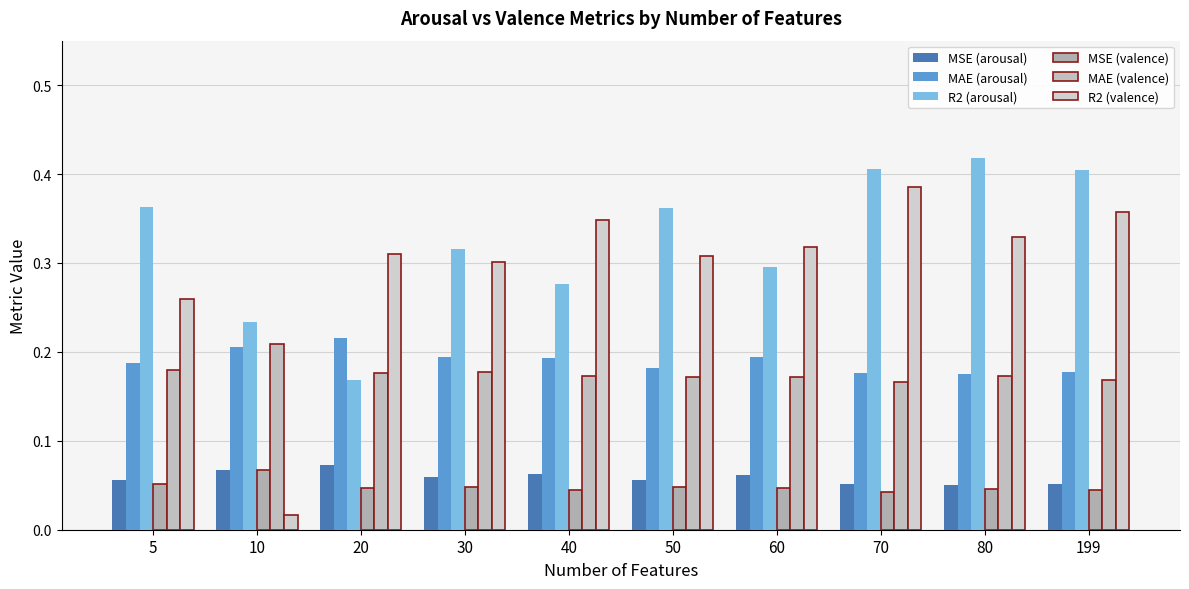

Rank the categories by R2 (arousal) value from lowest to highest.

20, 10, 40, 60, 30, 50, 5, 199, 70, 80